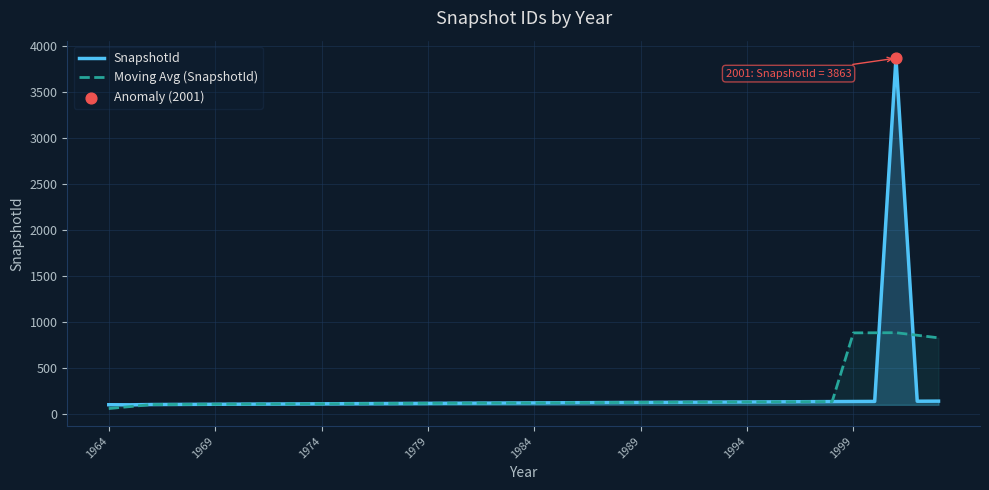

What is the total value across all series at 9?

226.0